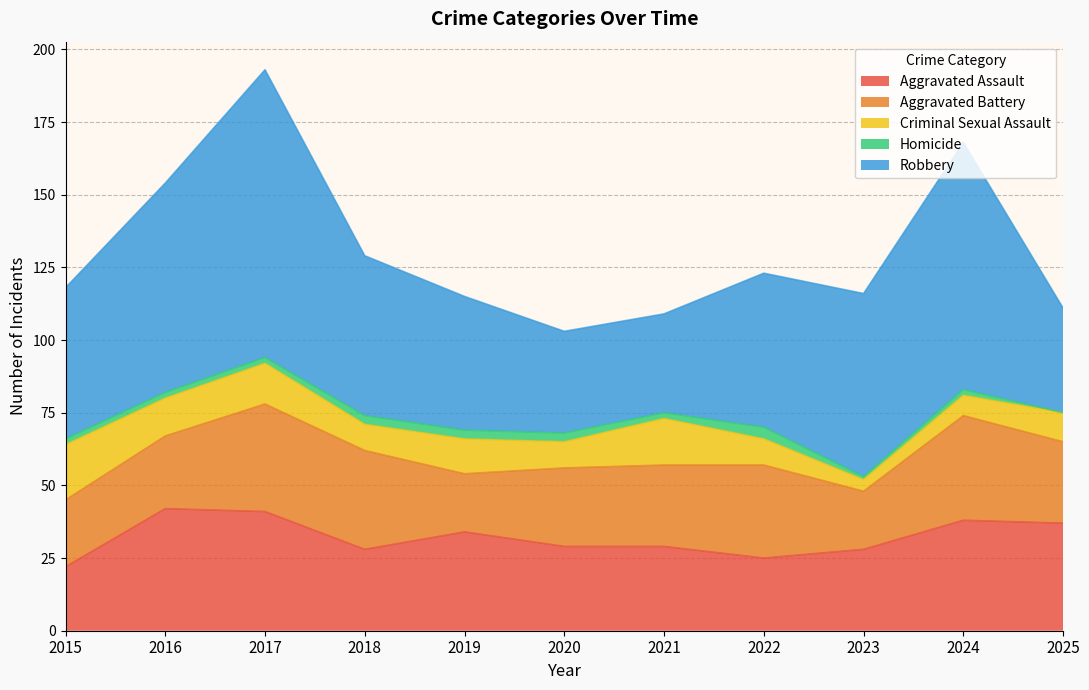

At 2021, list the series in order from largest to smallest.

Robbery, Aggravated Assault, Aggravated Battery, Criminal Sexual Assault, Homicide